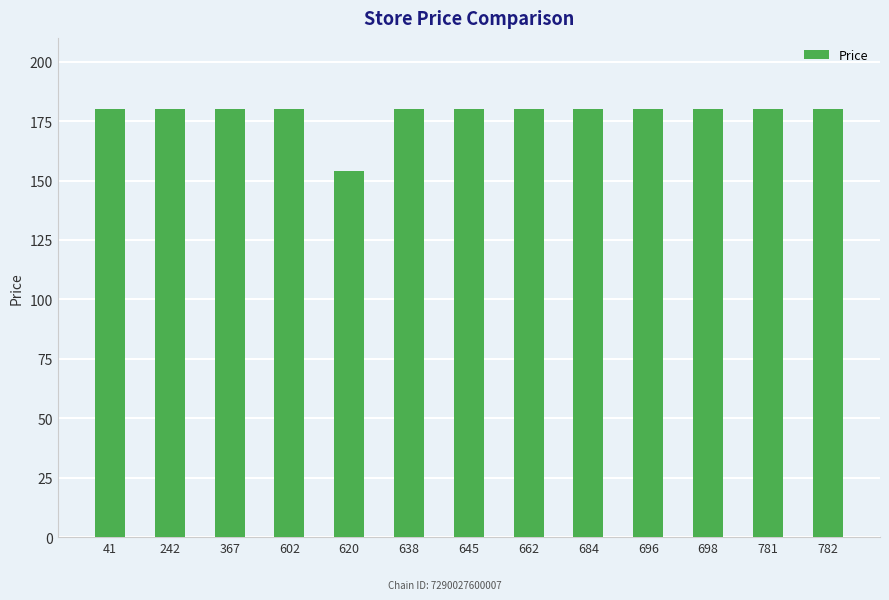

What is the value of the 5th bar from the left?

153.8